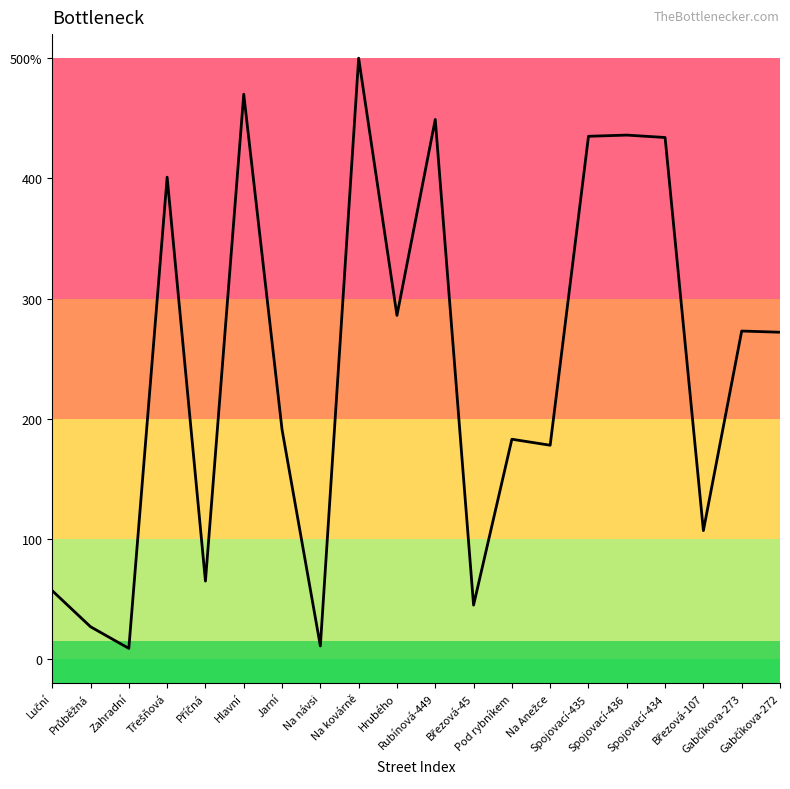

Where does the data first go above 272?

Třešňová